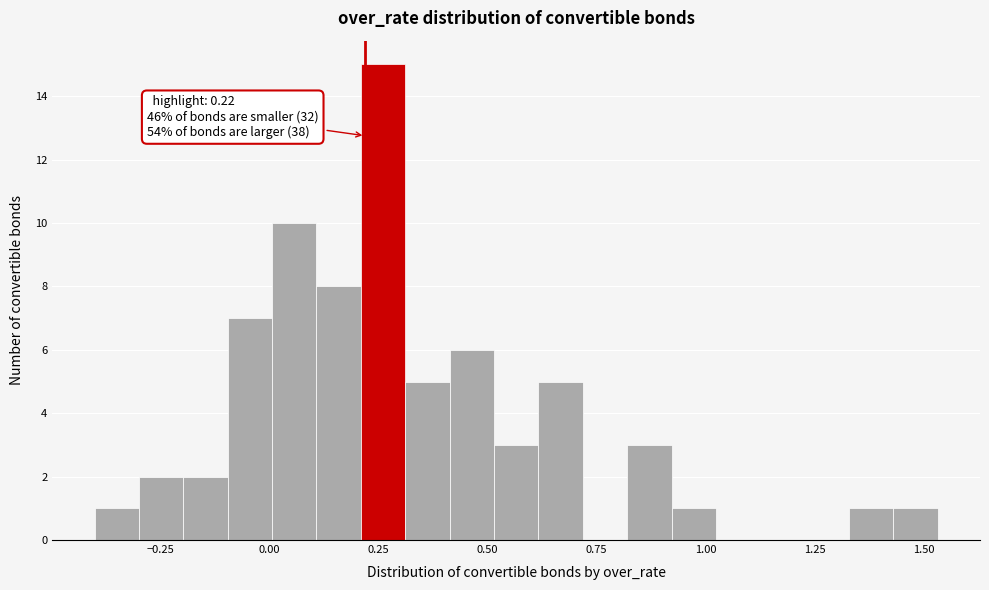

Around what value on the x-axis is the tallest bar? Give the approximate position of its centre, as read against the axis.

0.25